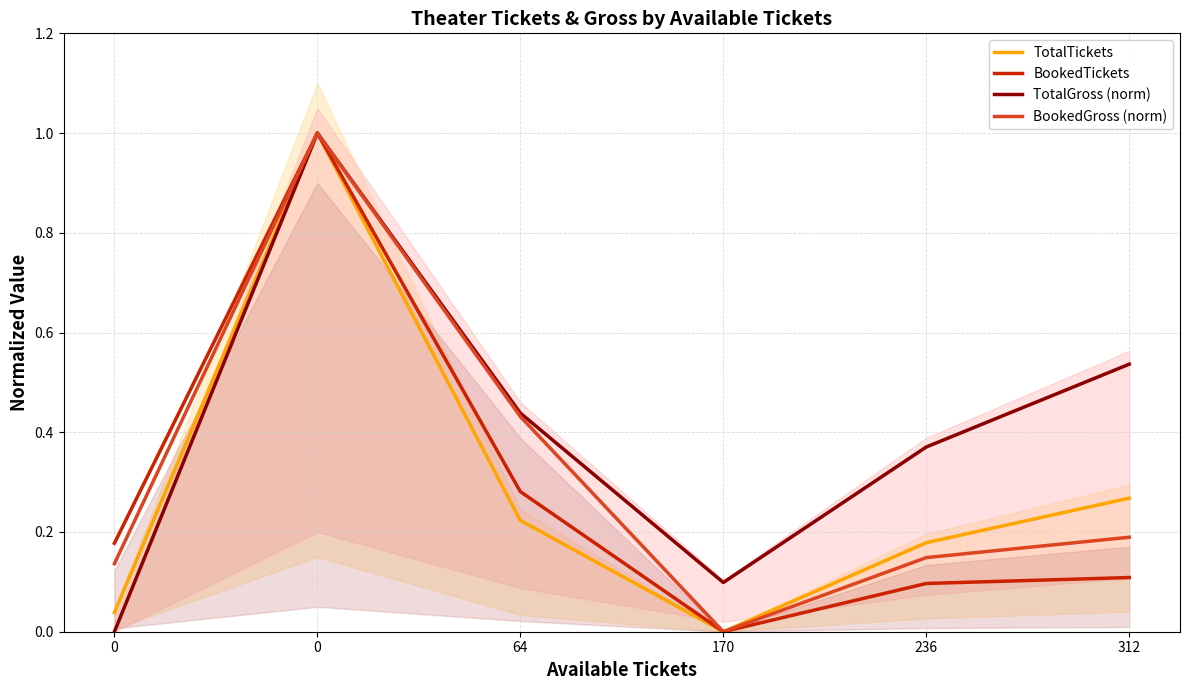

What is the approximate value of BookedGross (norm) at 64?

0.4